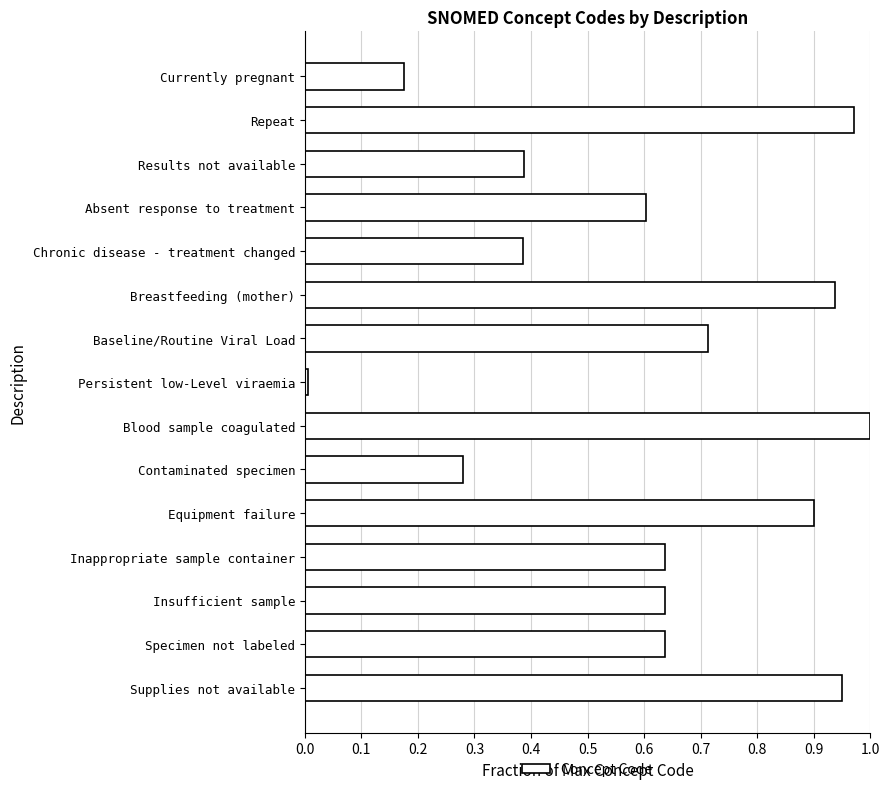

The value at Contaminated specimen is 0.1. True or false?

False